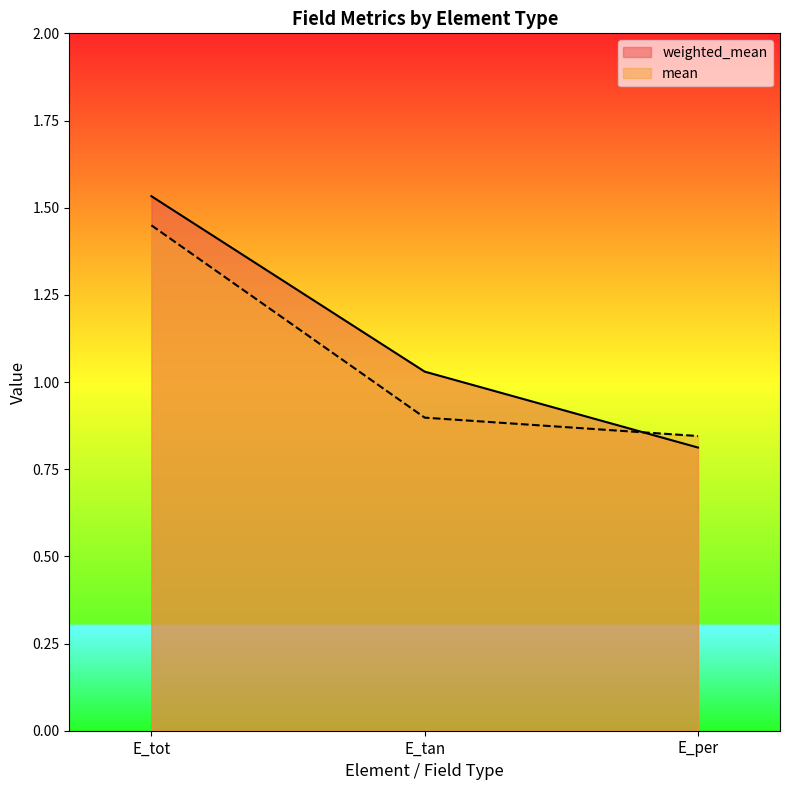

What is the label of the 1st point from the right?

E_per